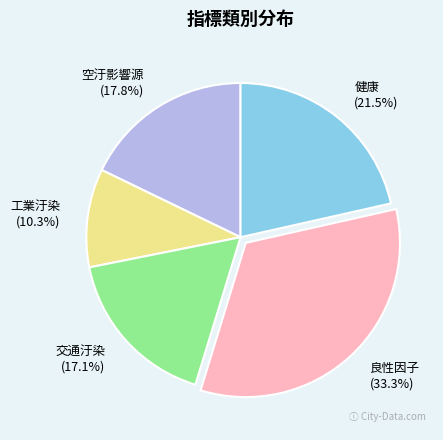

Which has a higher value, 良性因子 or 交通汙染?

良性因子